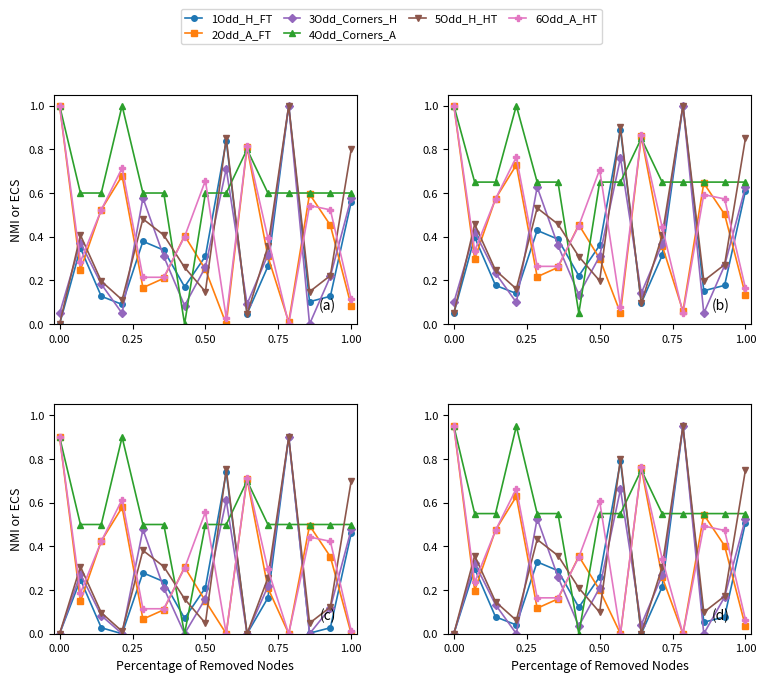

Which series has the largest total across all categories?

4Odd_Corners_A